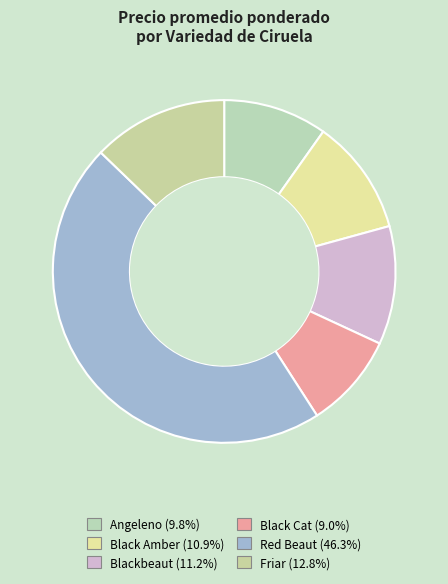

What percentage is the Red Beaut slice, to the nearest percent?

46%